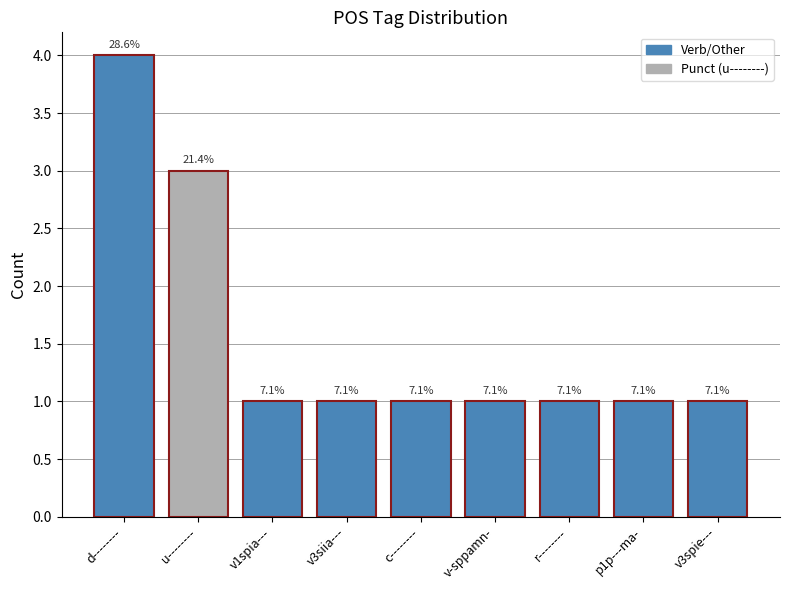

Are the bars horizontal?

No